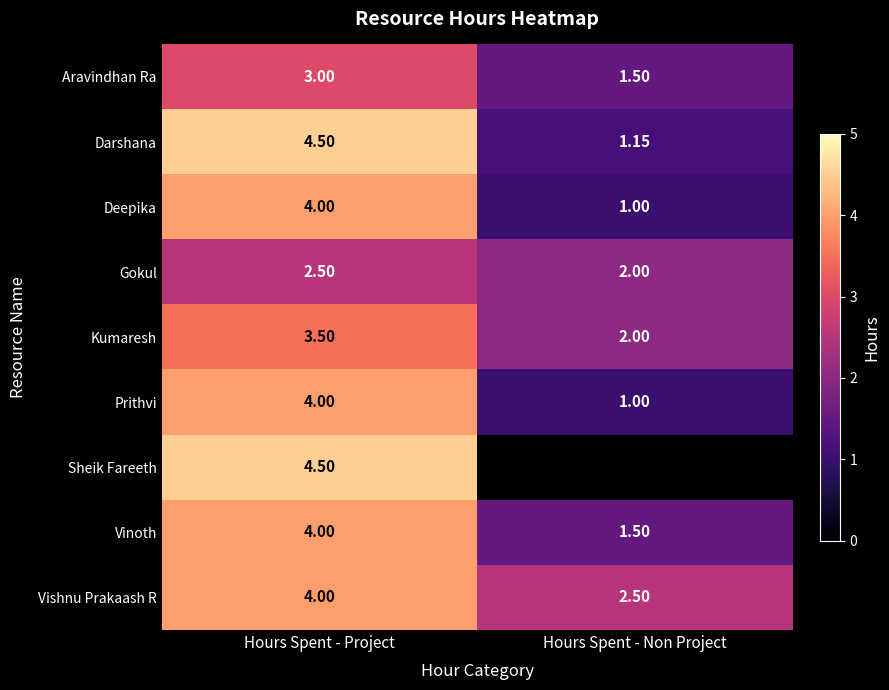

What value does the Vinoth series have at Hours Spent - Non Project?

1.5